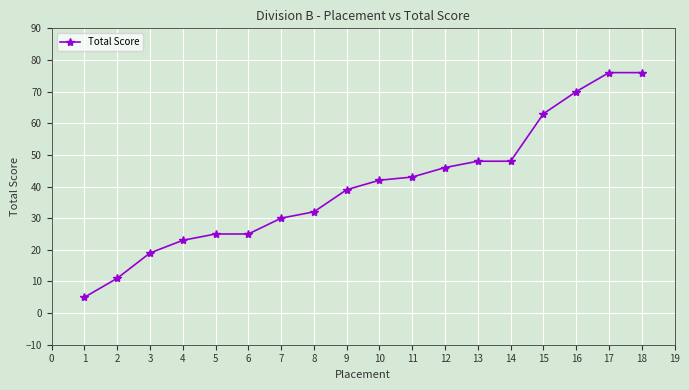

Reading left to right, extract all data points from this chart.

1=5	2=11	3=19	4=23	5=25	6=25	7=30	8=32	9=39	10=42	11=43	12=46	13=48	14=48	15=63	16=70	17=76	18=76